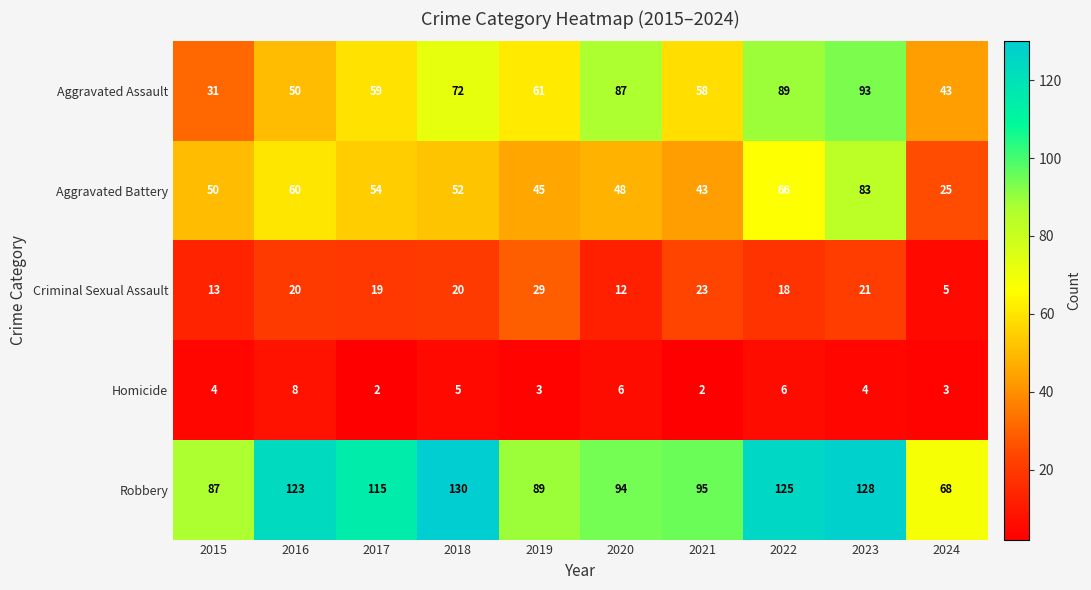

True or false: Criminal Sexual Assault has a value of 20 at 2018.

True